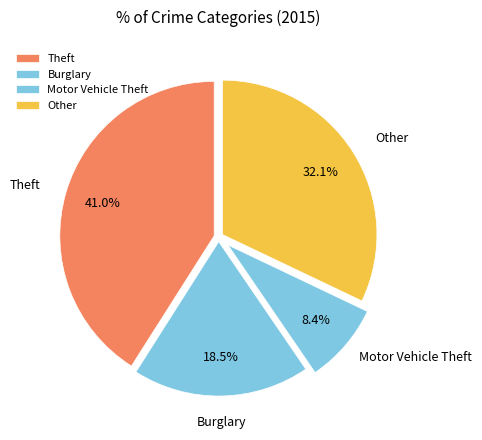

What portion of the pie excludes Theft?

59.0%